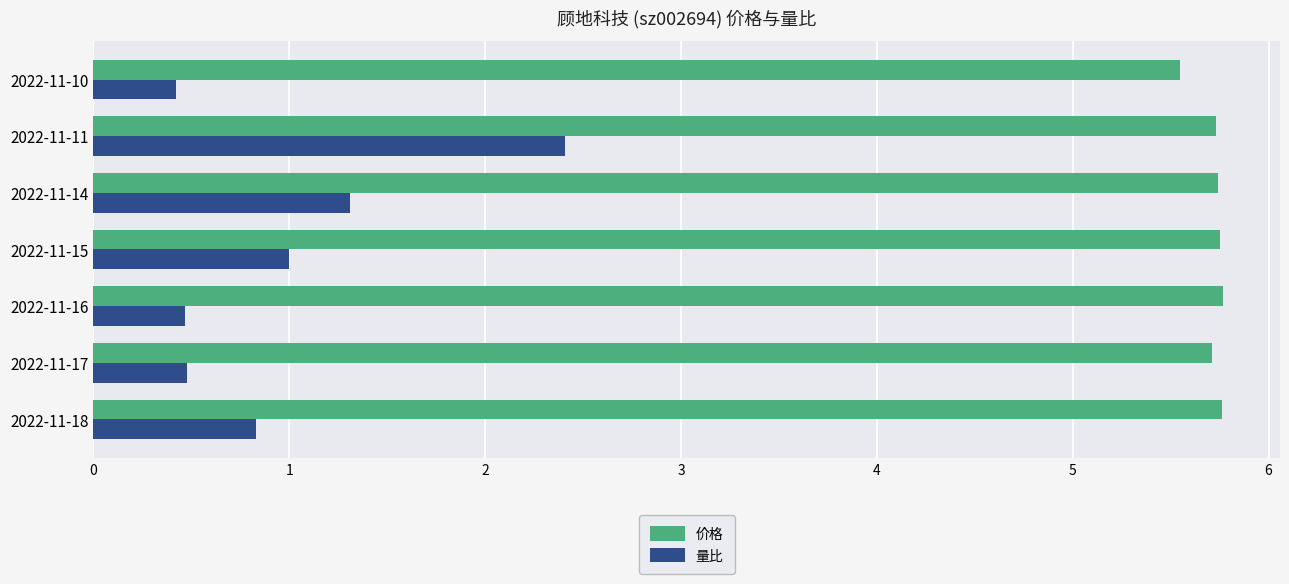

True or false: 价格 has a value of 5.8 at 2022-11-16.

True